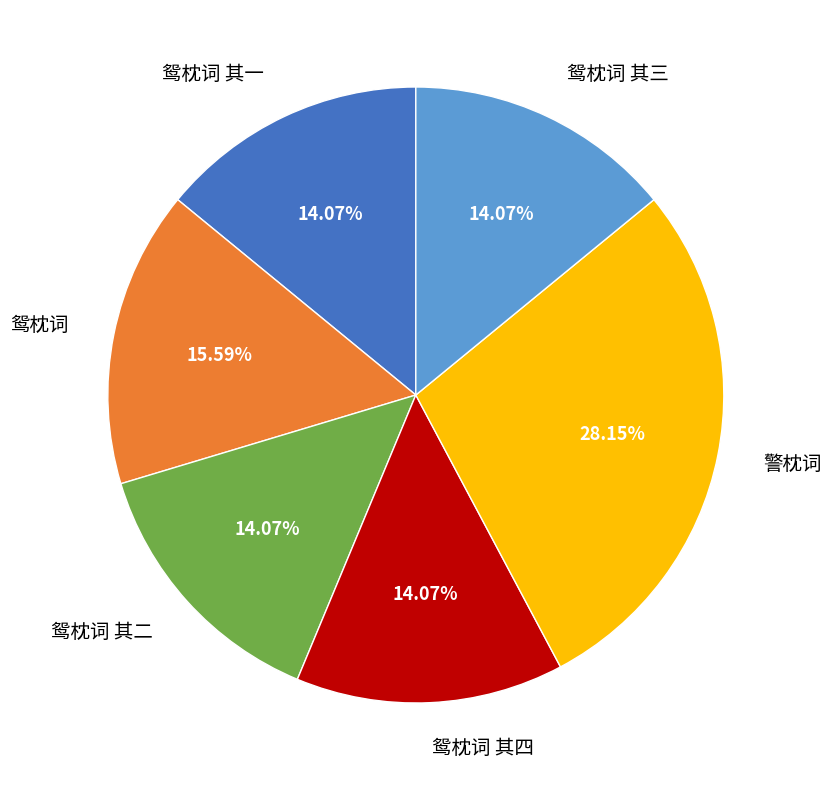

How many slices are in this pie chart?

6